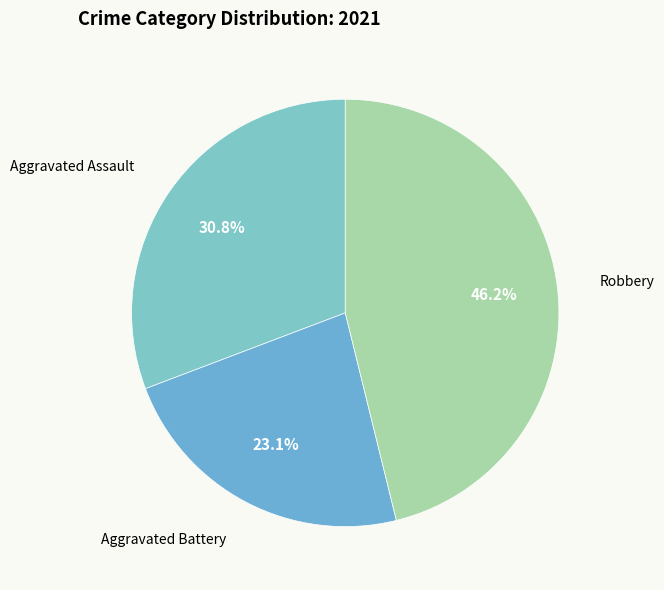

Is there a majority slice in this chart?

No